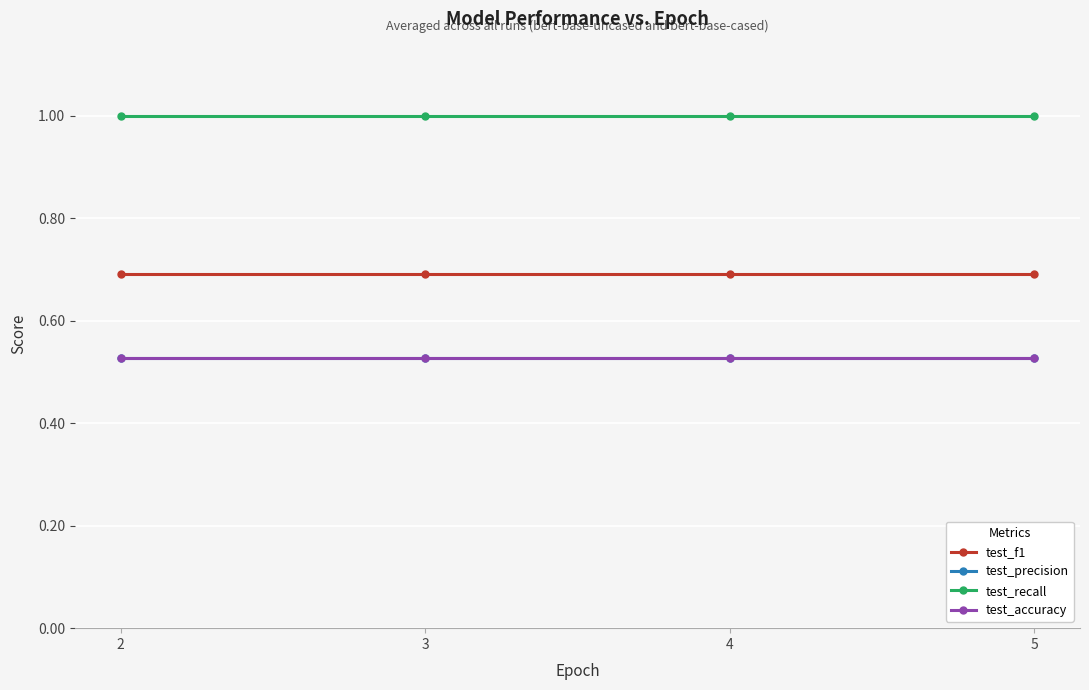

True or false: test_accuracy has more than 2 interior local peaks.

False